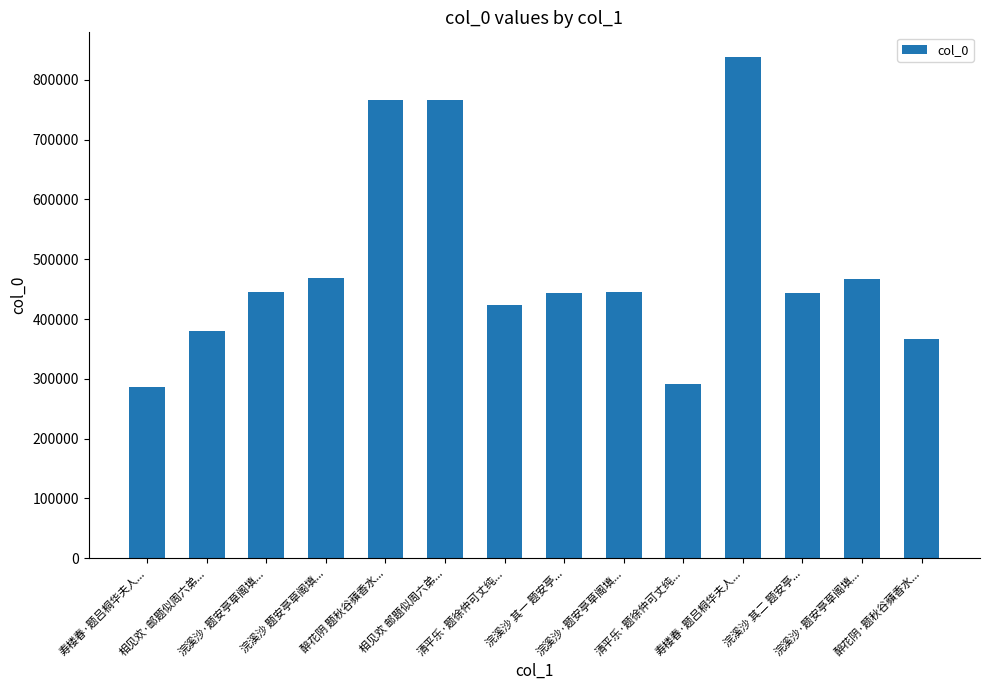

Does the chart contain stacked bars?

No